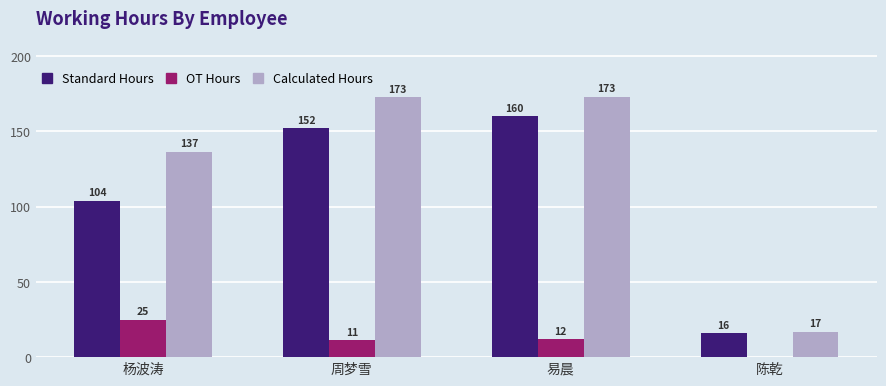

Does the chart contain stacked bars?

No